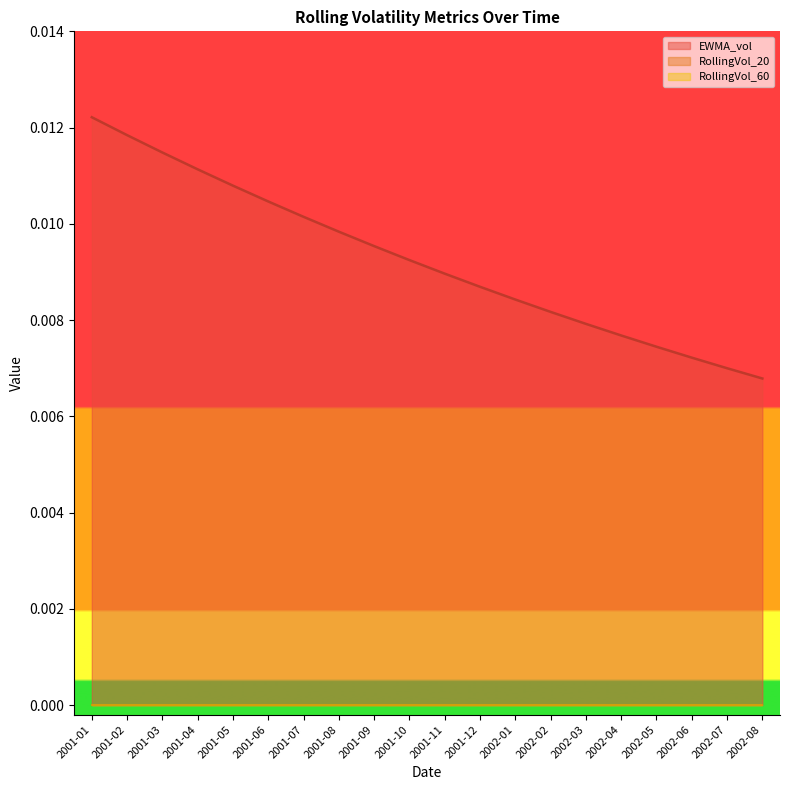

Does the chart display data point markers on the line(s)?

No